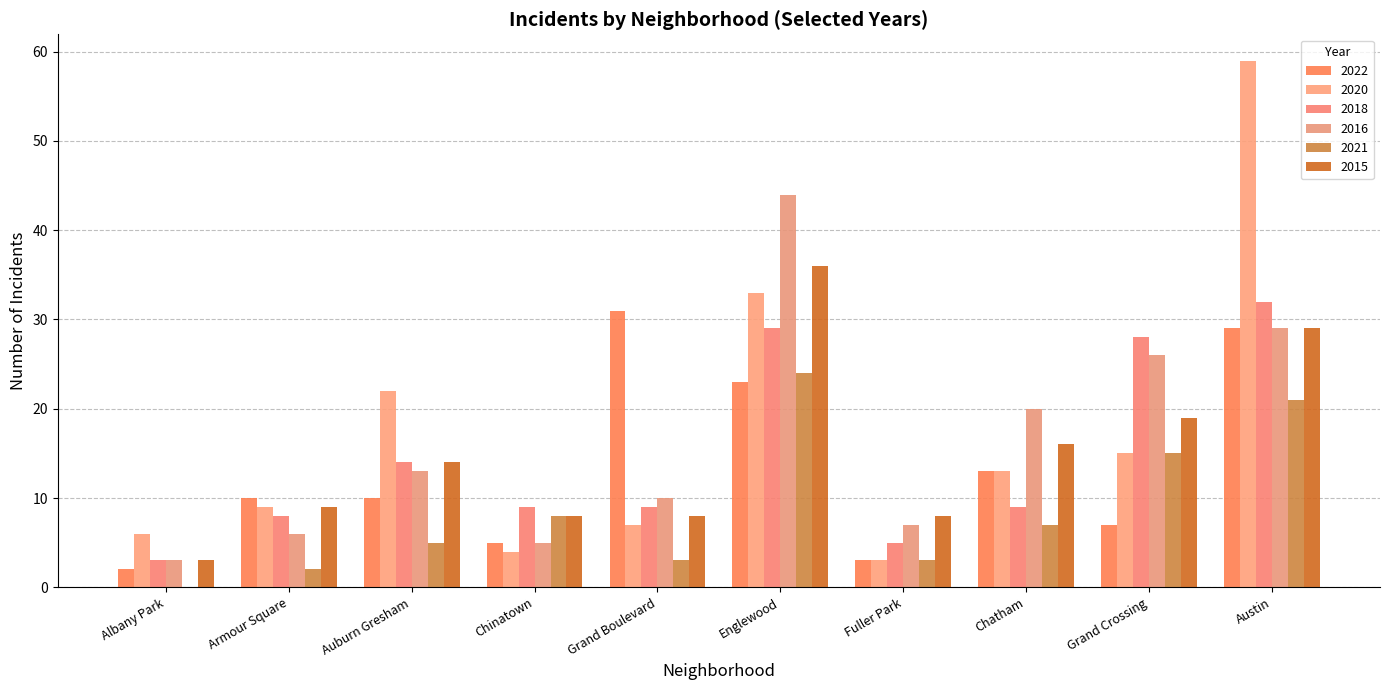

List the labels in order of 2016 value, smallest first.

Albany Park, Chinatown, Armour Square, Fuller Park, Grand Boulevard, Auburn Gresham, Chatham, Grand Crossing, Austin, Englewood